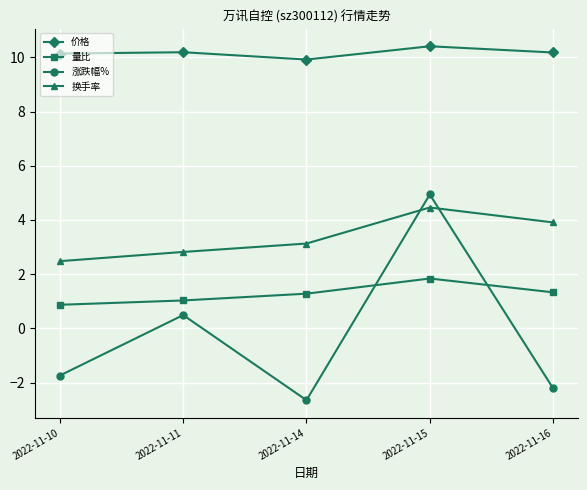

At which label does 价格 reach its minimum?

2022-11-14